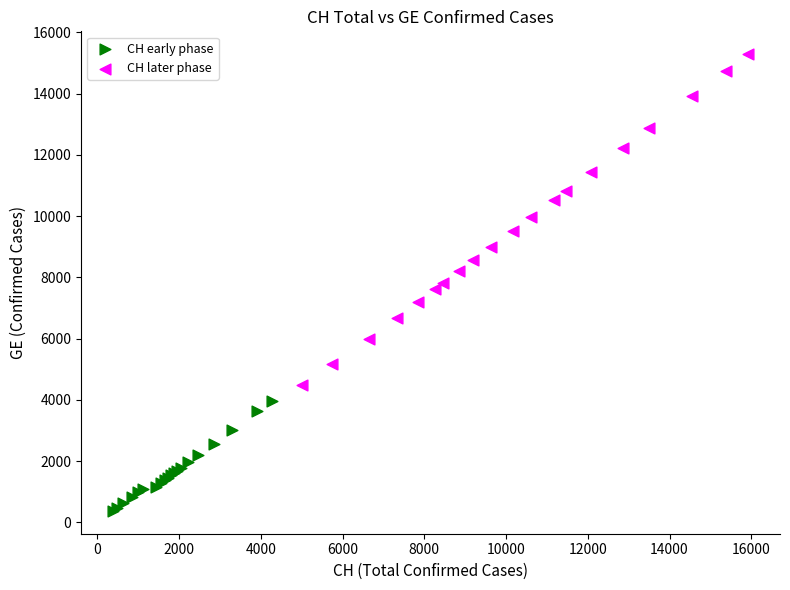

Which series reaches the minimum Y coordinate?

CH early phase